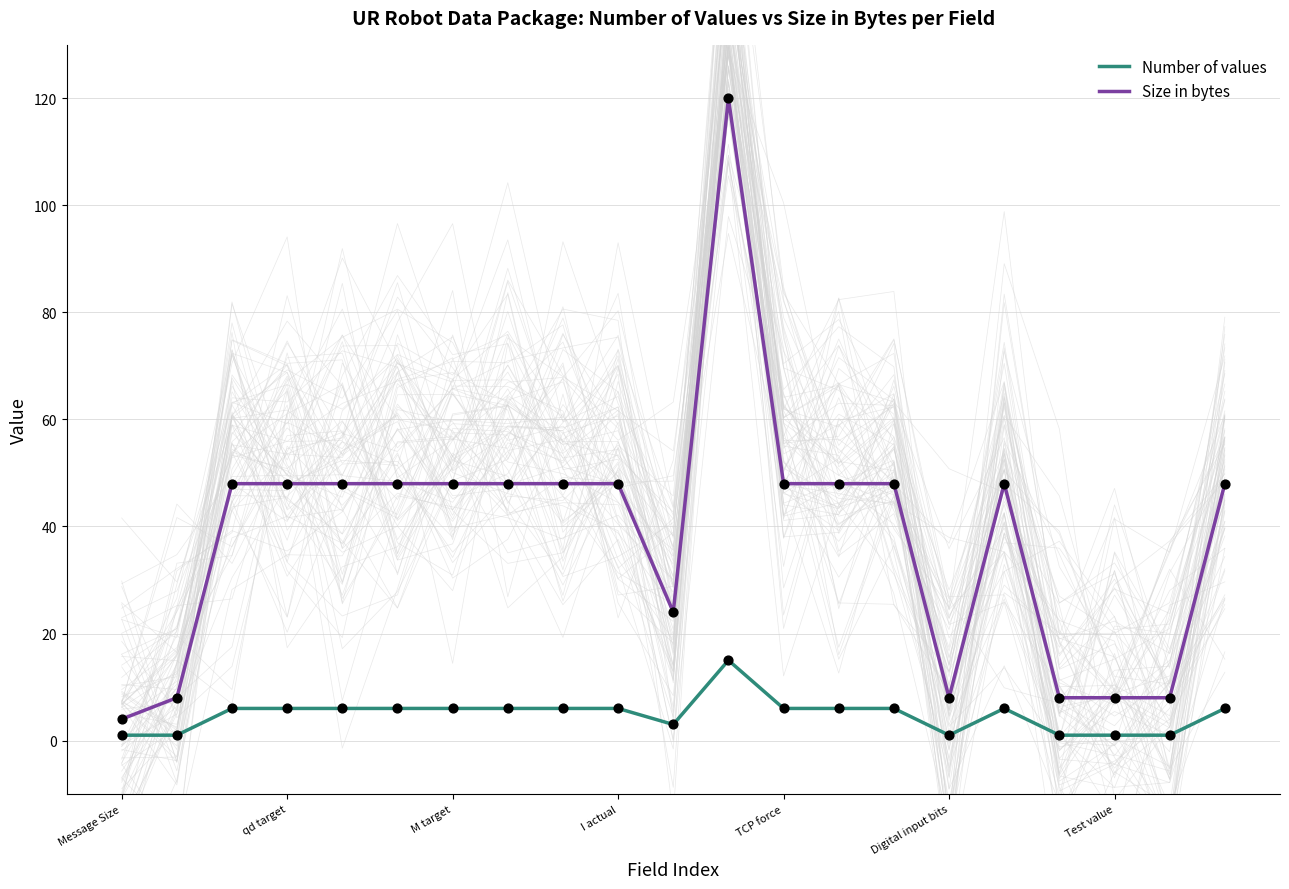

Which series contains the highest Y value?

Size in bytes